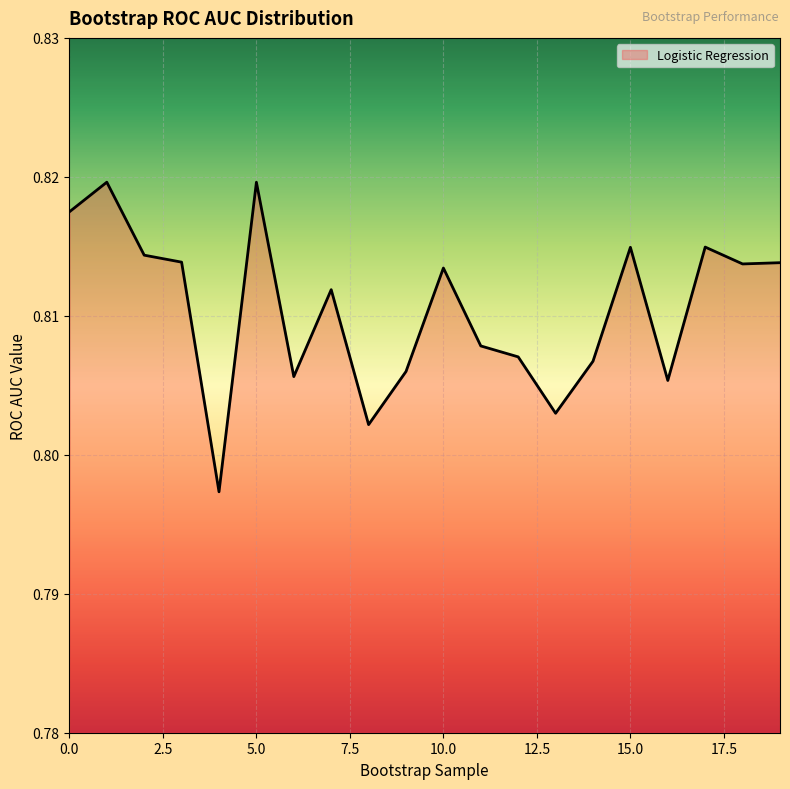

Reading left to right, list all the values displayed in this chart.

0.8	0.8	0.8	0.8	0.8	0.8	0.8	0.8	0.8	0.8	0.8	0.8	0.8	0.8	0.8	0.8	0.8	0.8	0.8	0.8